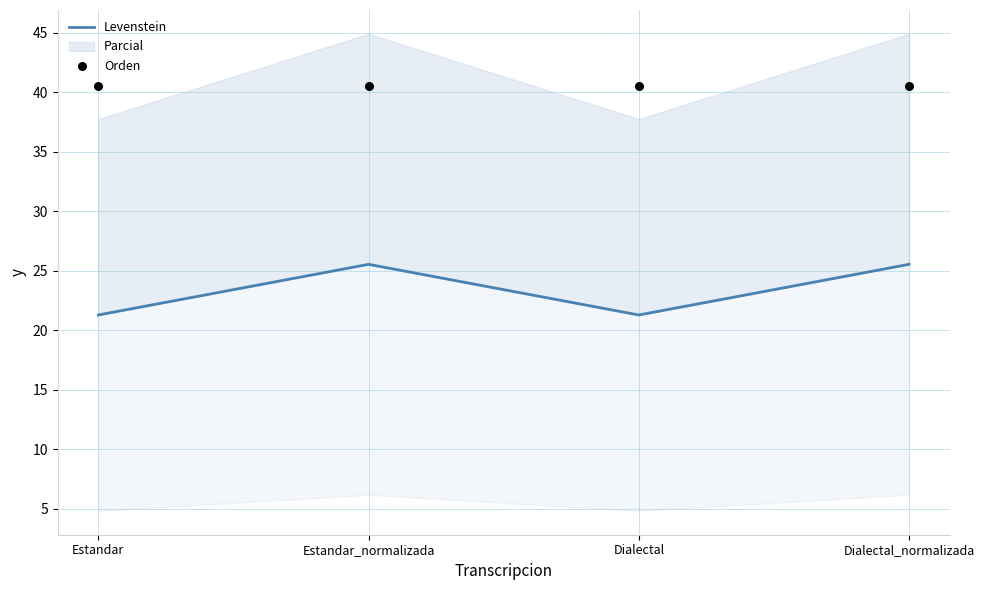

At which category is the sum across all series the highest?

Estandar_normalizada